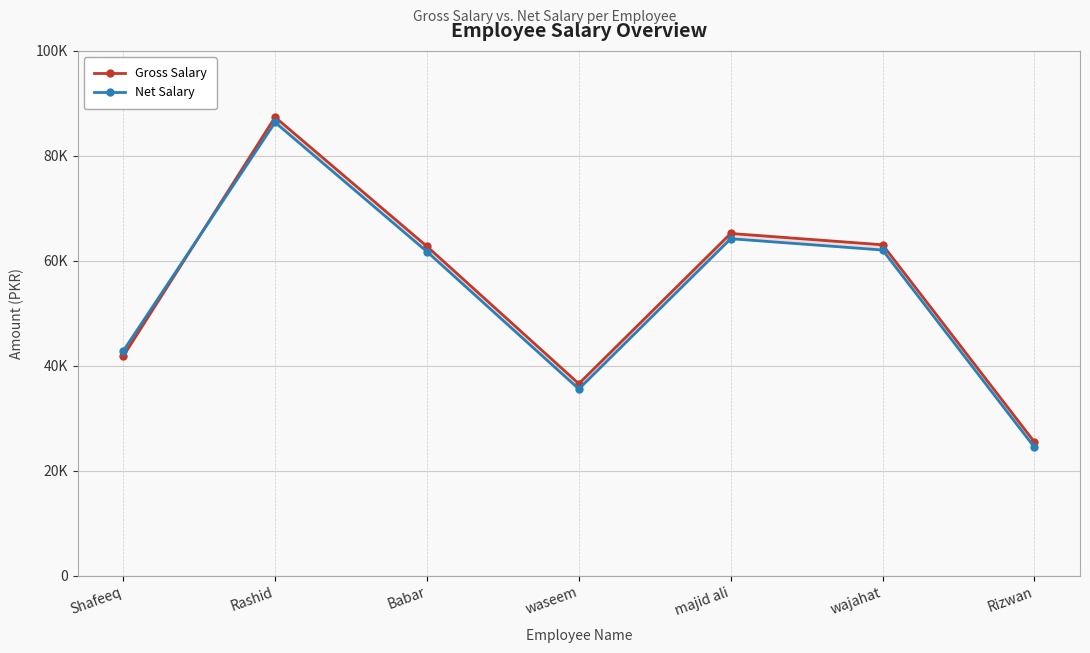

Is it true that Net Salary equals 152574.5 at Rashid?

False